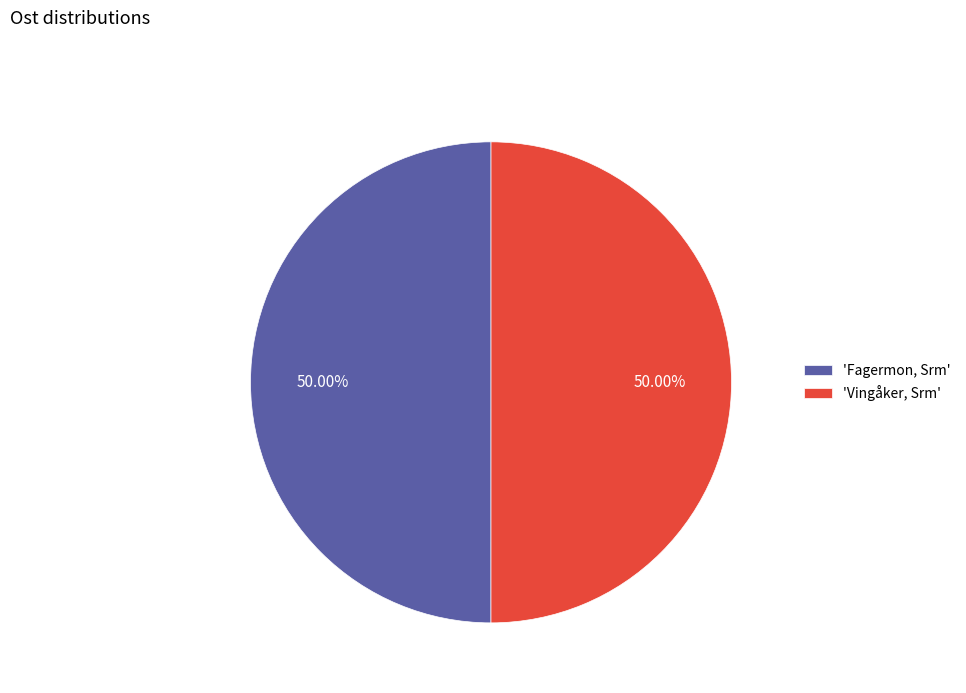

How many segments does this pie chart have?

2